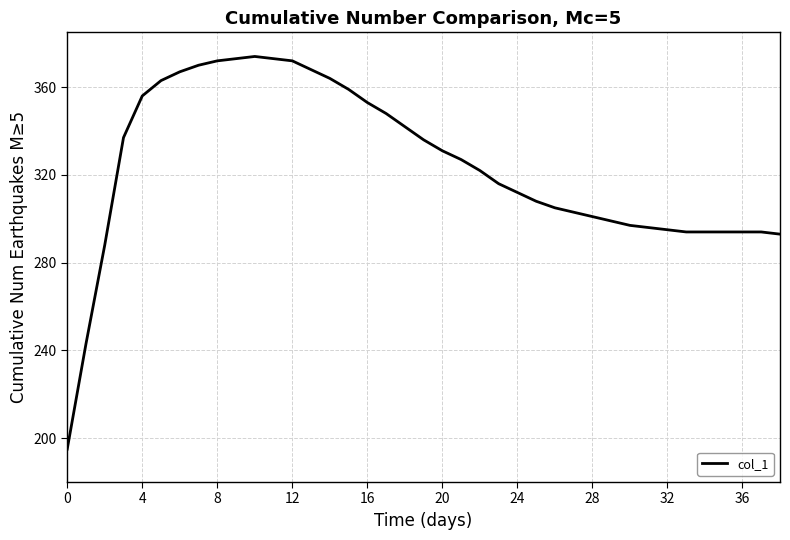

What is the difference between the maximum and minimum values?

179